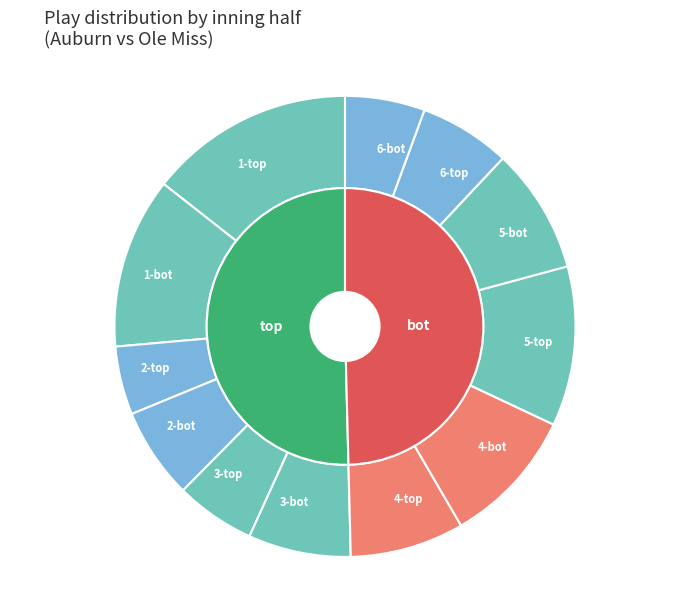

Does any single category account for the majority?

No